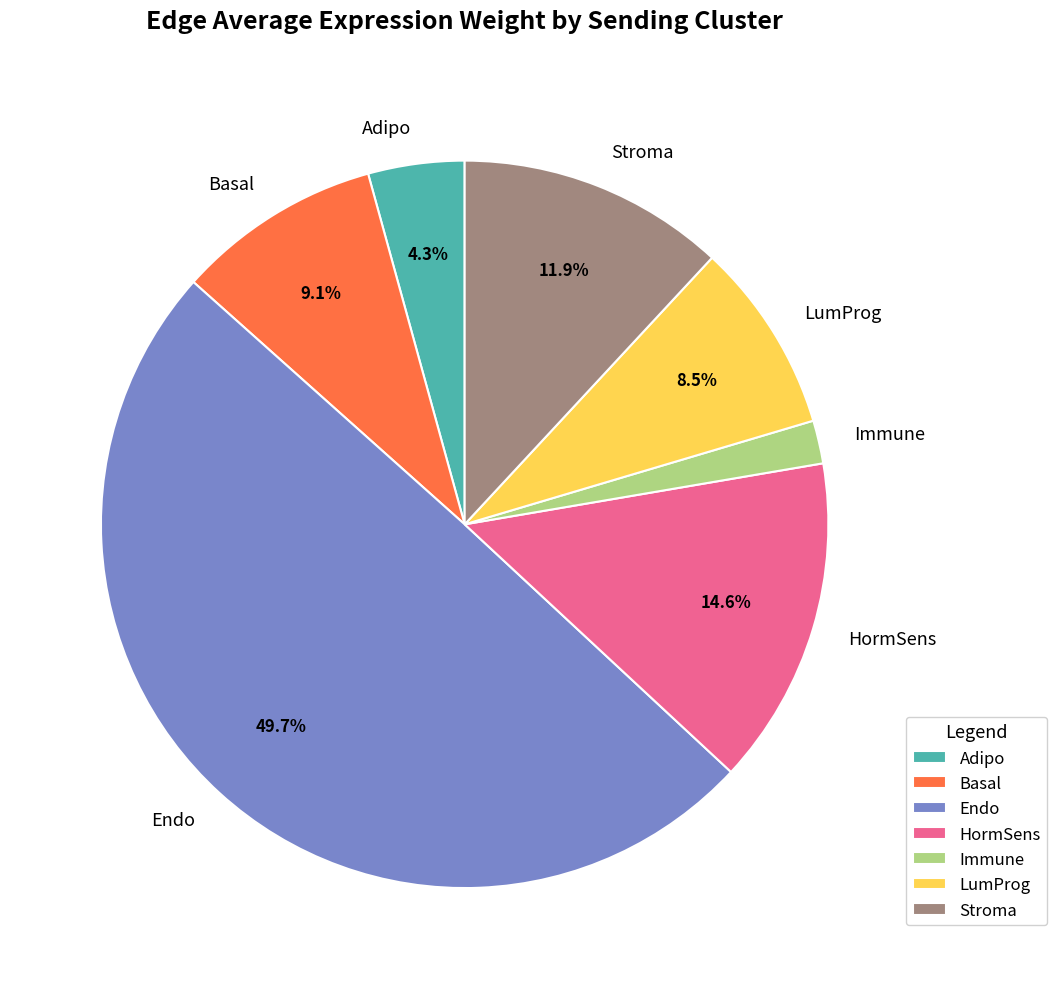

To the nearest percent, what is the difference between the Adipo and Endo slice percentages?

45%